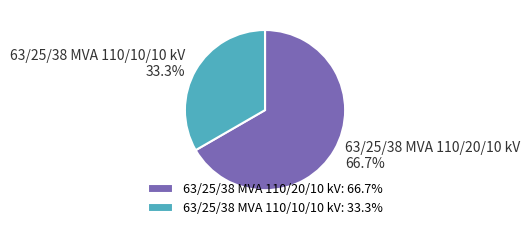

What is the largest slice in the pie chart?

63/25/38 MVA 110/20/10 kV